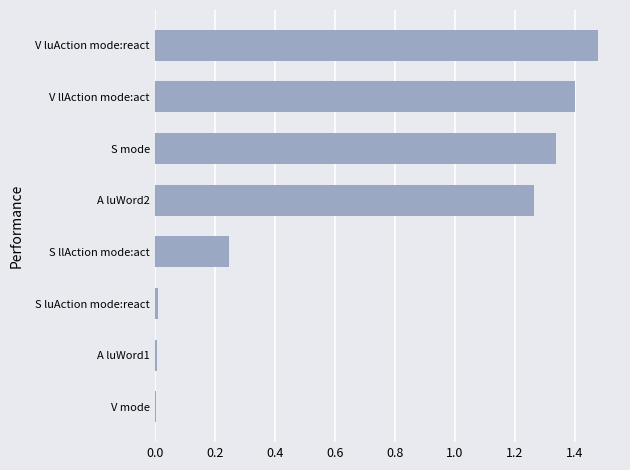

Is it true that the value at A luWord1 is 0.0?

True